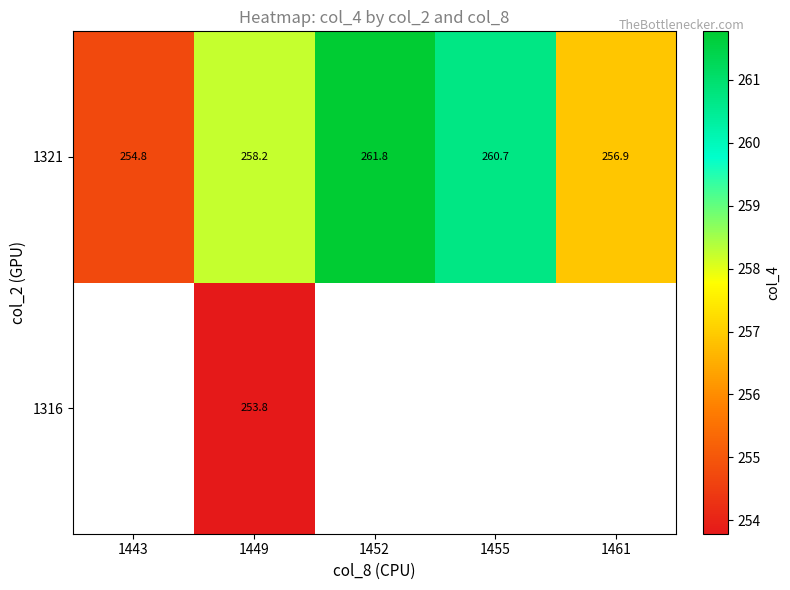

How many values in the 1321 series exceed 258?

3